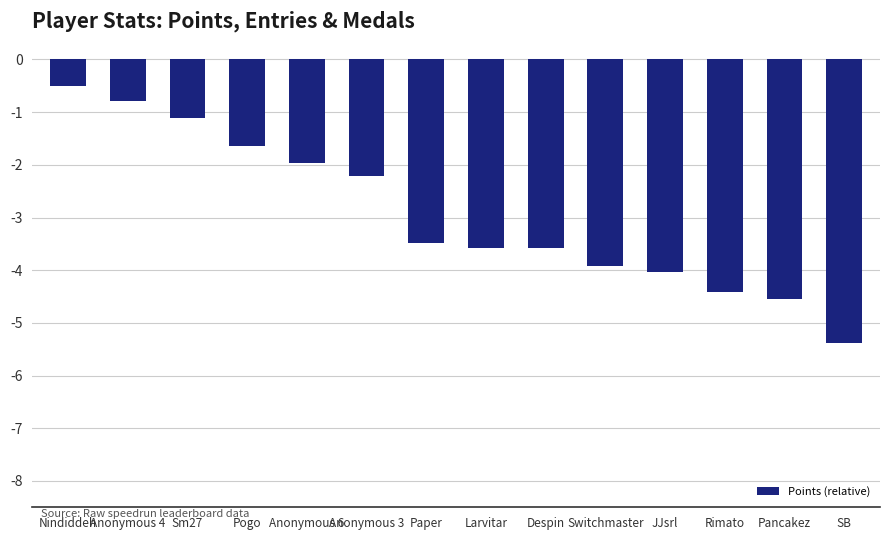

Which category has the lowest value across all series?

SB